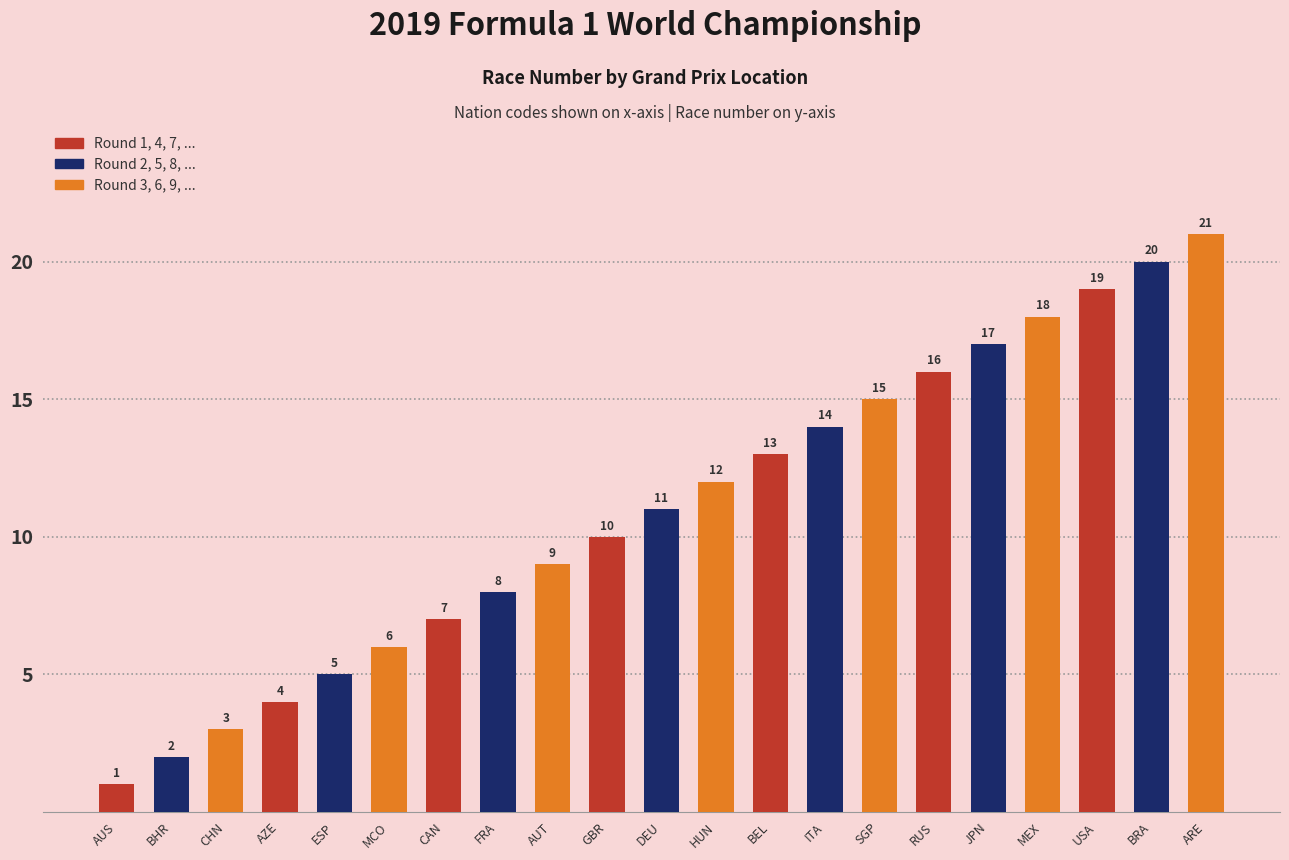

What is the label of the 20th bar from the left?

BRA